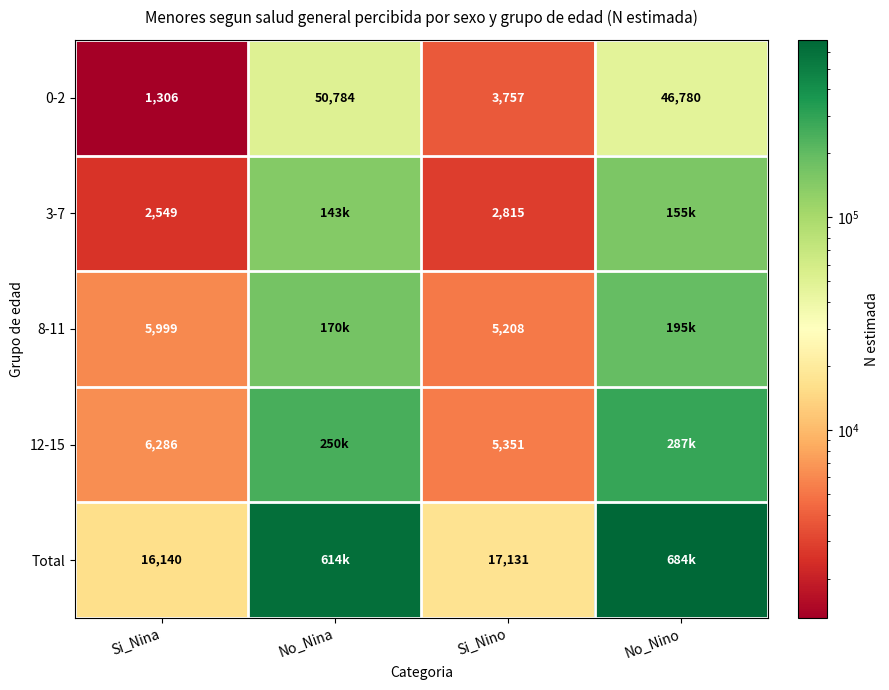

Which label corresponds to the smallest value in the chart?

Si_Nina